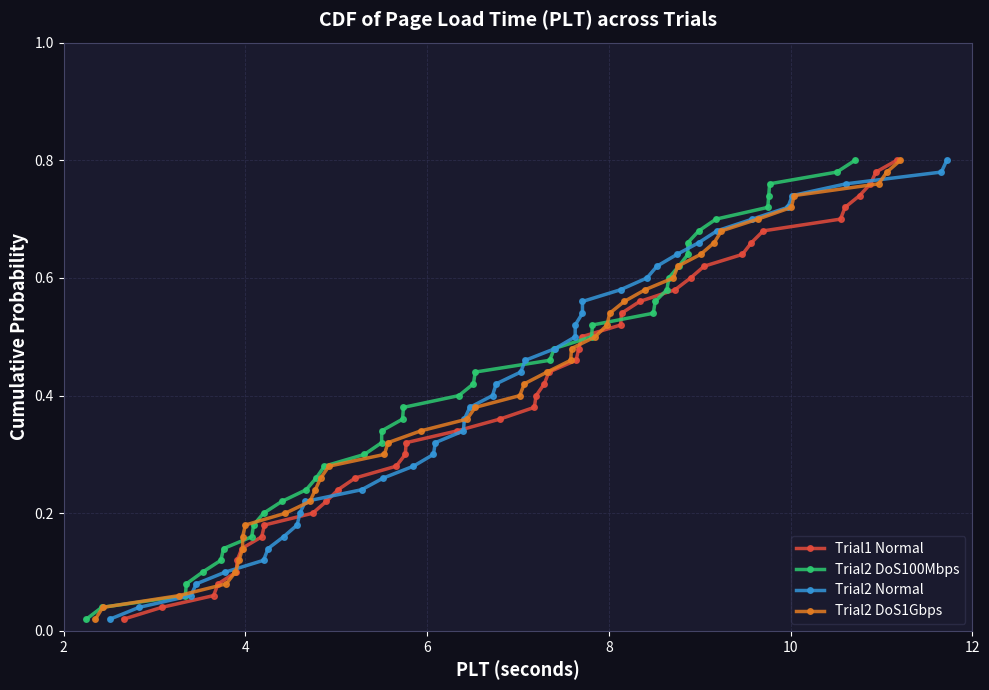

Which label corresponds to the smallest value in the chart?

2